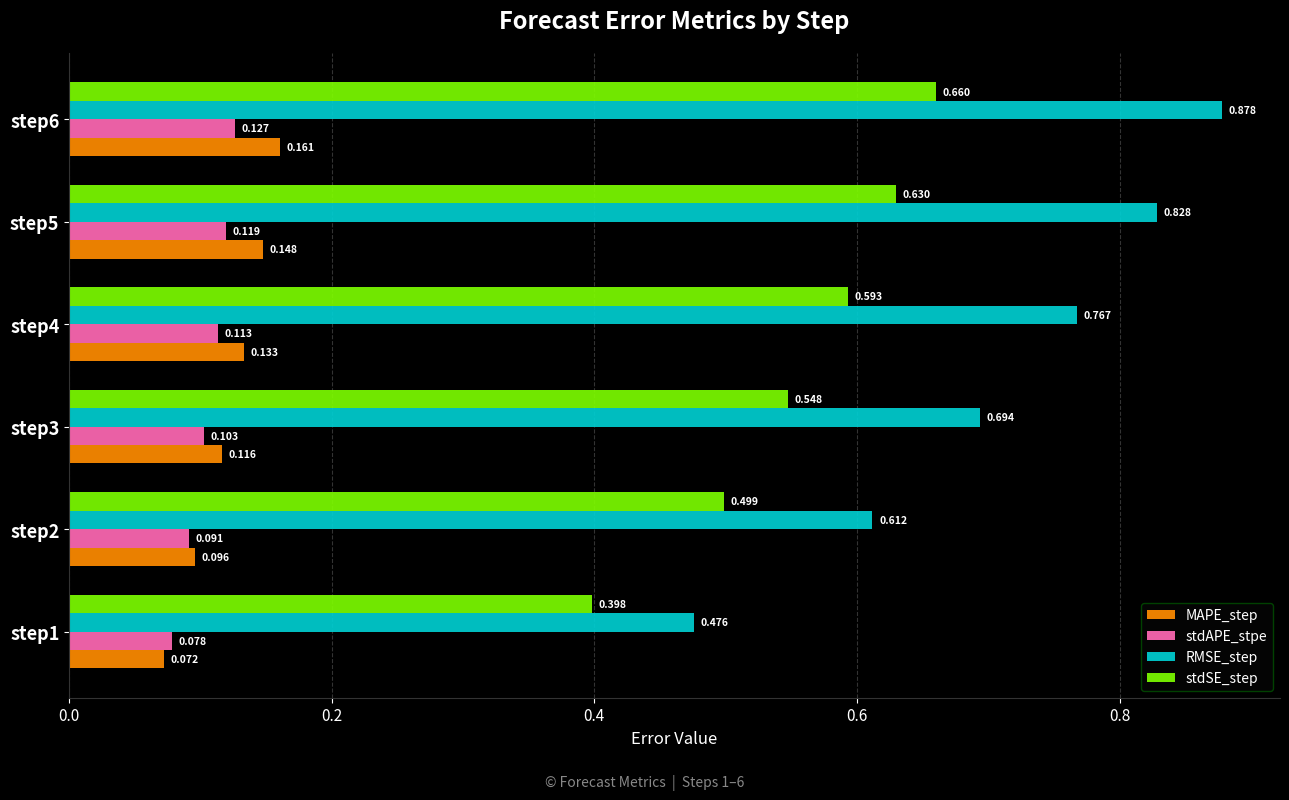

What are all the series names shown in the legend?

MAPE_step, stdAPE_stpe, RMSE_step, stdSE_step